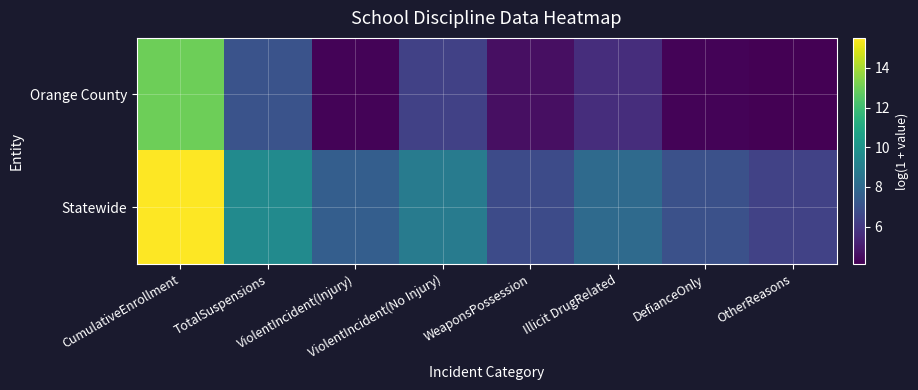

Which category has the highest value across all series?

CumulativeEnrollment